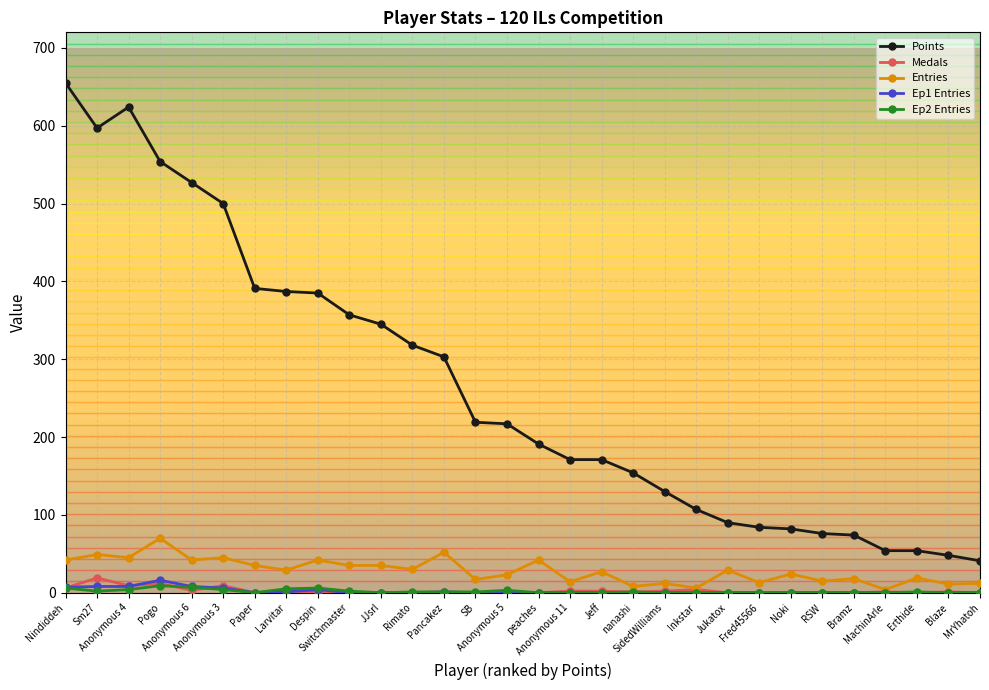

What is the sum of all Entries values?

845